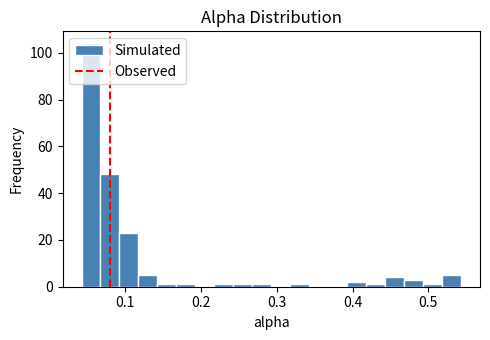

Read against the x-axis, roughly where is the centre of the tallest bar?

0.05